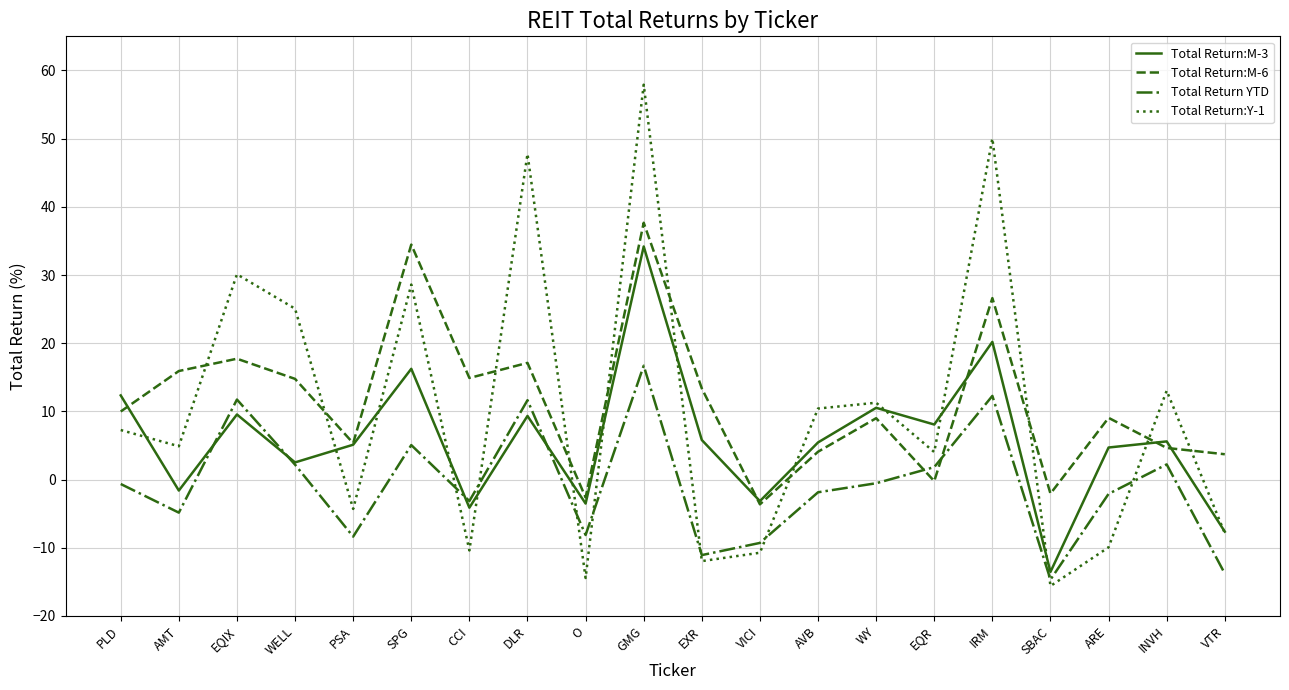

Between which two adjacent categories do Total Return YTD and Total Return:Y-1 first intersect?

SPG and CCI